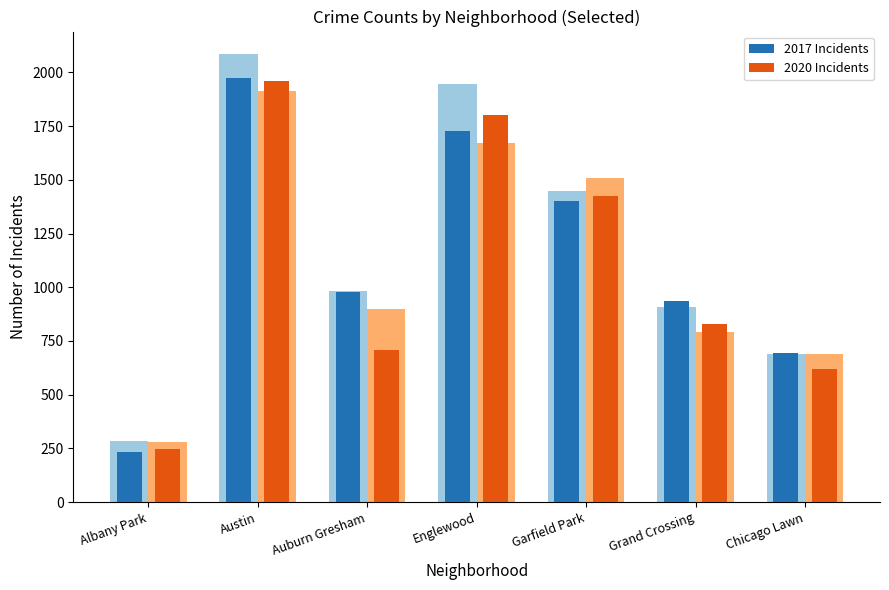

The 2020 Incidents series shows 618 at Chicago Lawn. True or false?

True